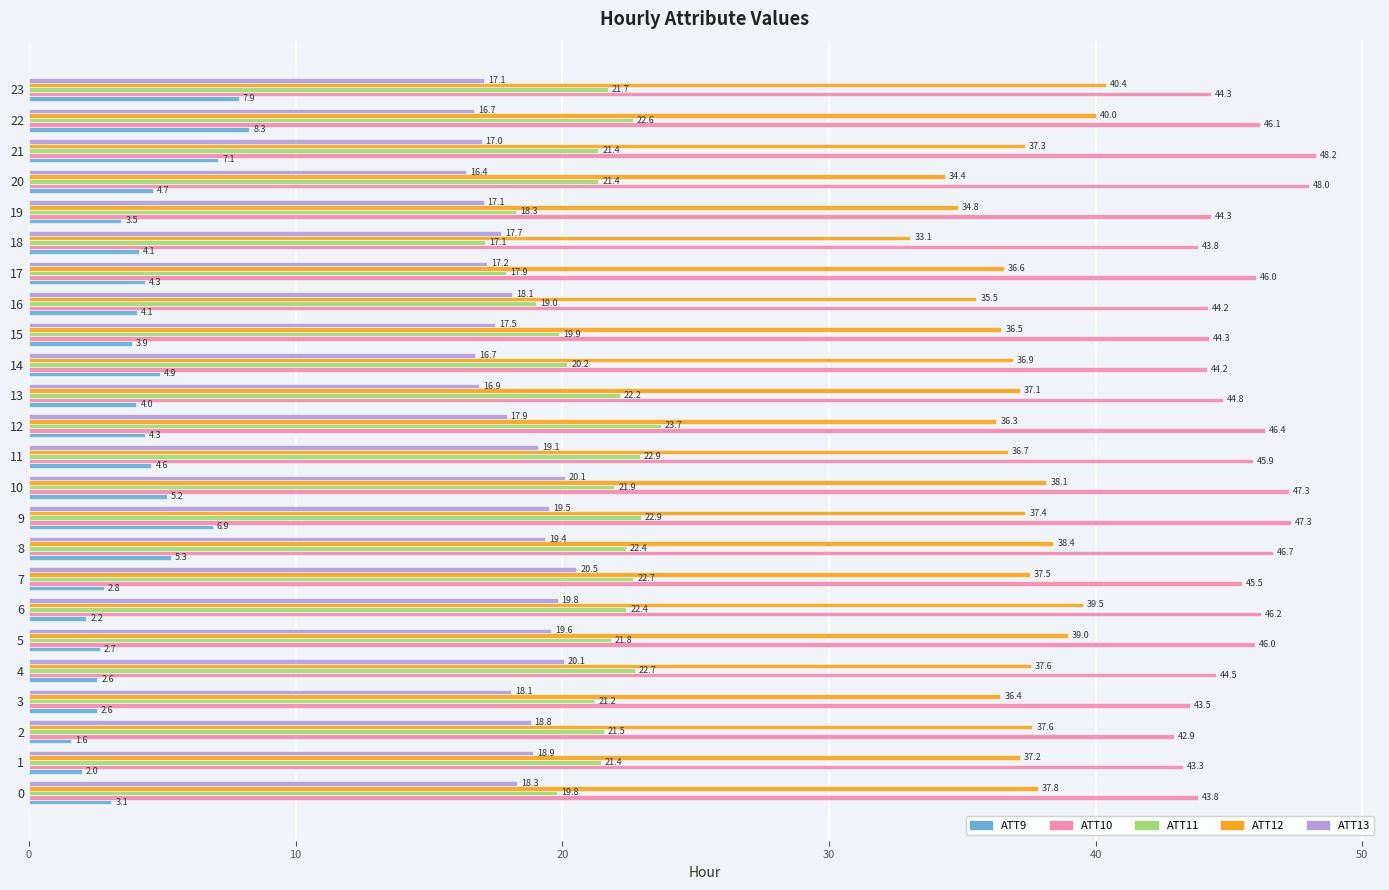

What is the difference between the maximum and minimum values in the ATT13 series?

4.1